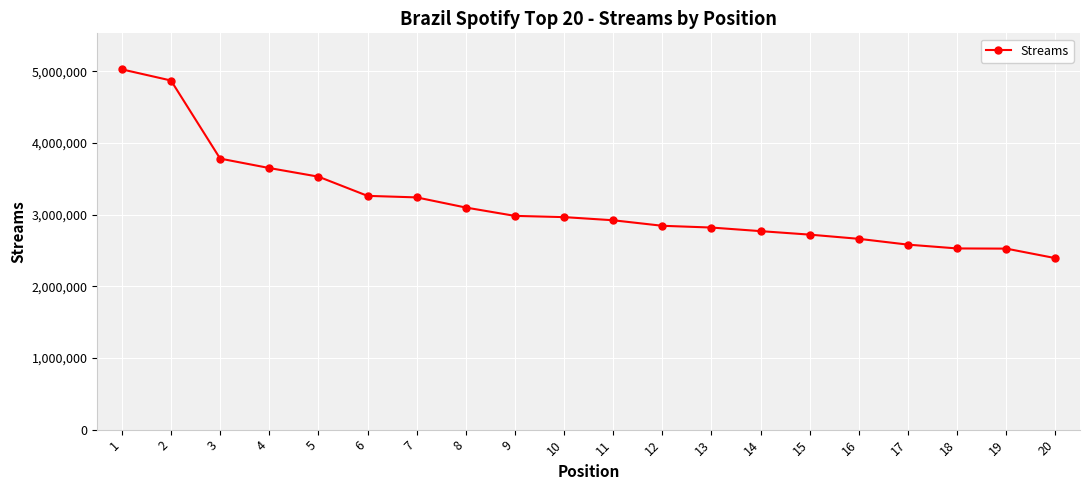

What is the ratio of the value at 19 to the value at 5?

0.7